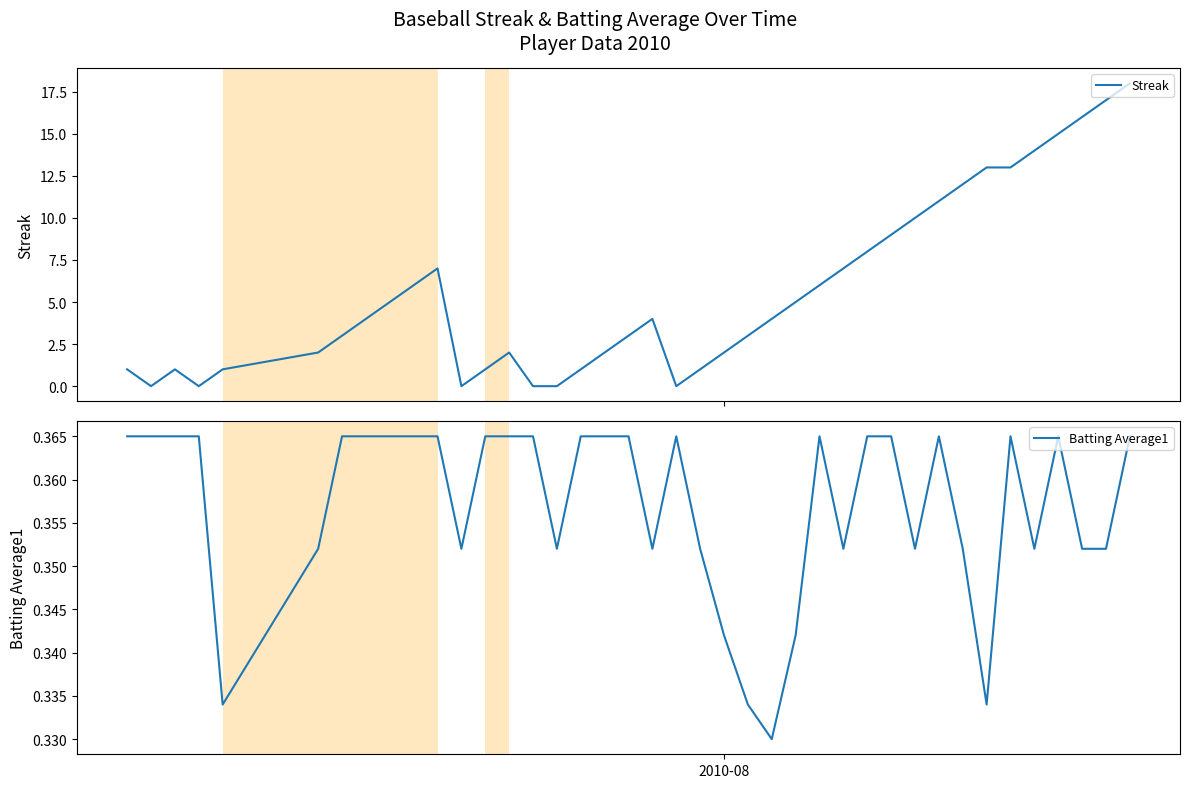

Is the value of Streak at 28 greater than the value of Batting Average1 at 35?

Yes